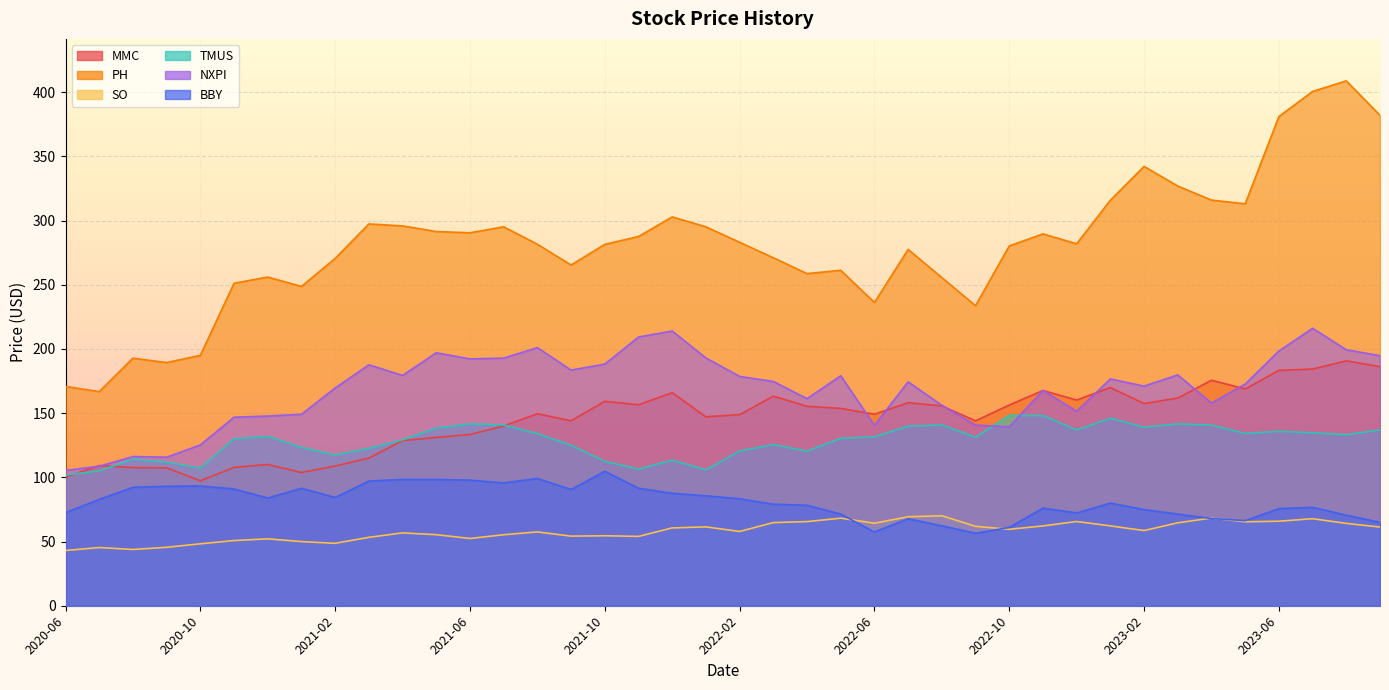

Between which two adjacent categories do SO and BBY first intersect?

2022-05 and 2022-06